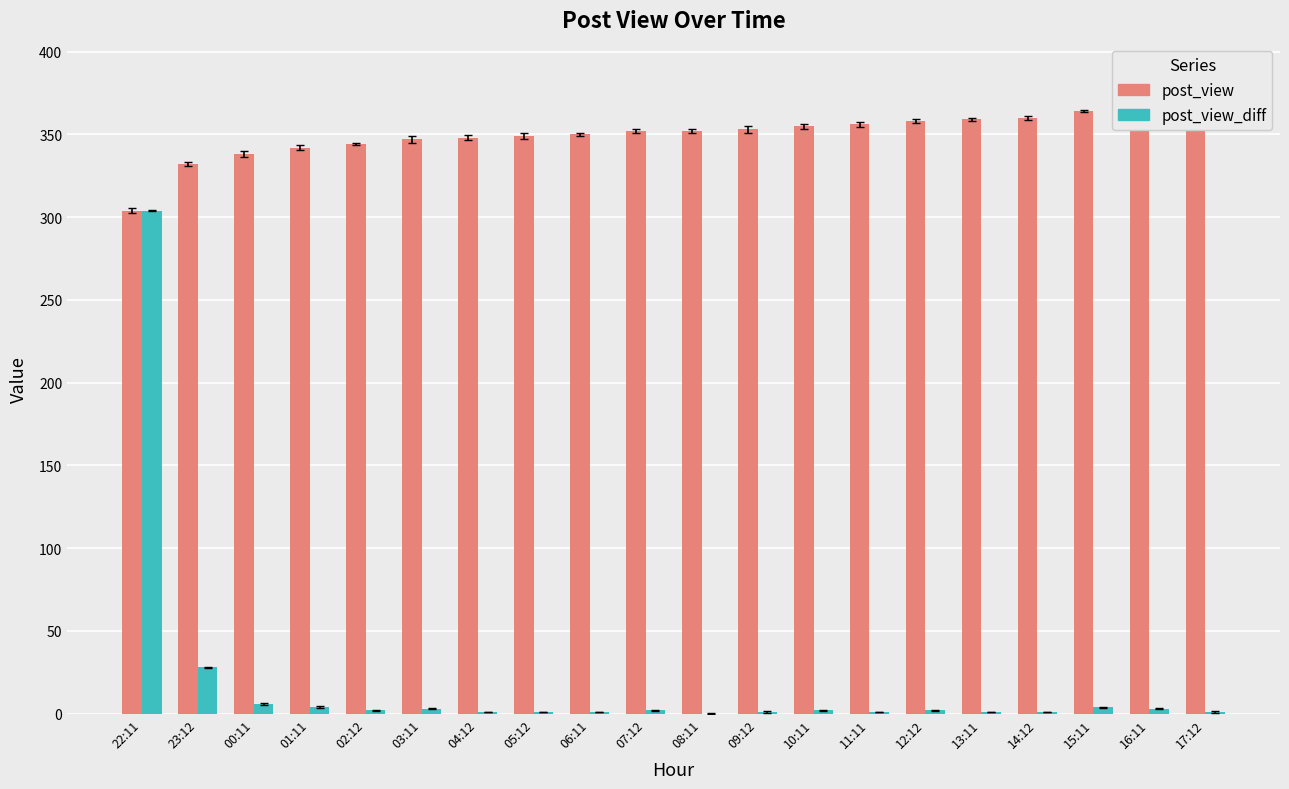

What position from the left is 06:11?

9